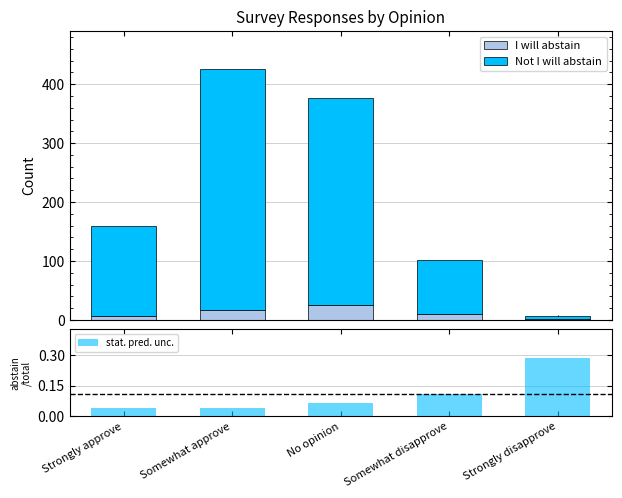

At which category is the sum across all series the highest?

Somewhat approve